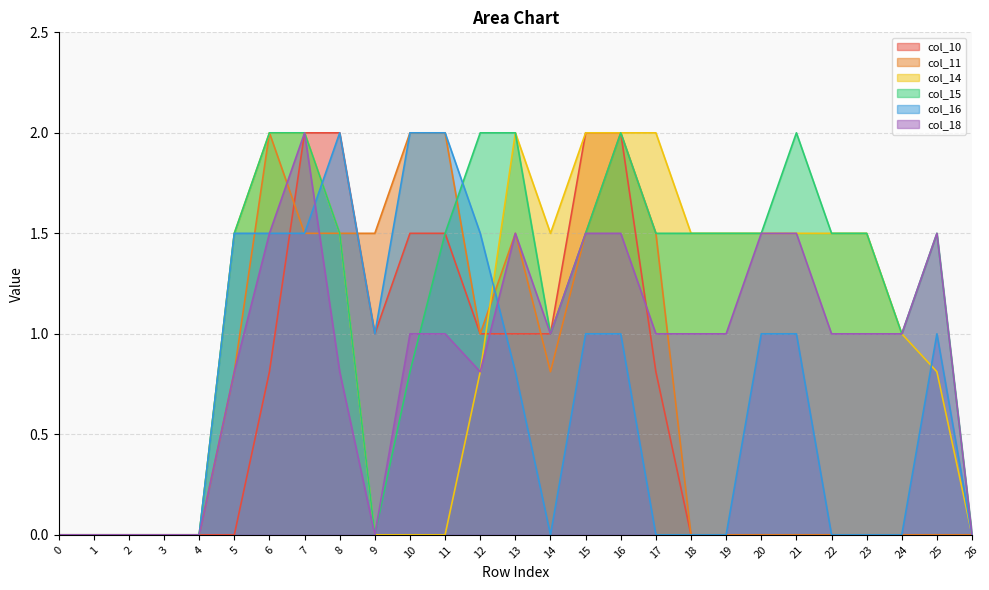

What is the difference between the col_18 values at 0 and 13?

1.5